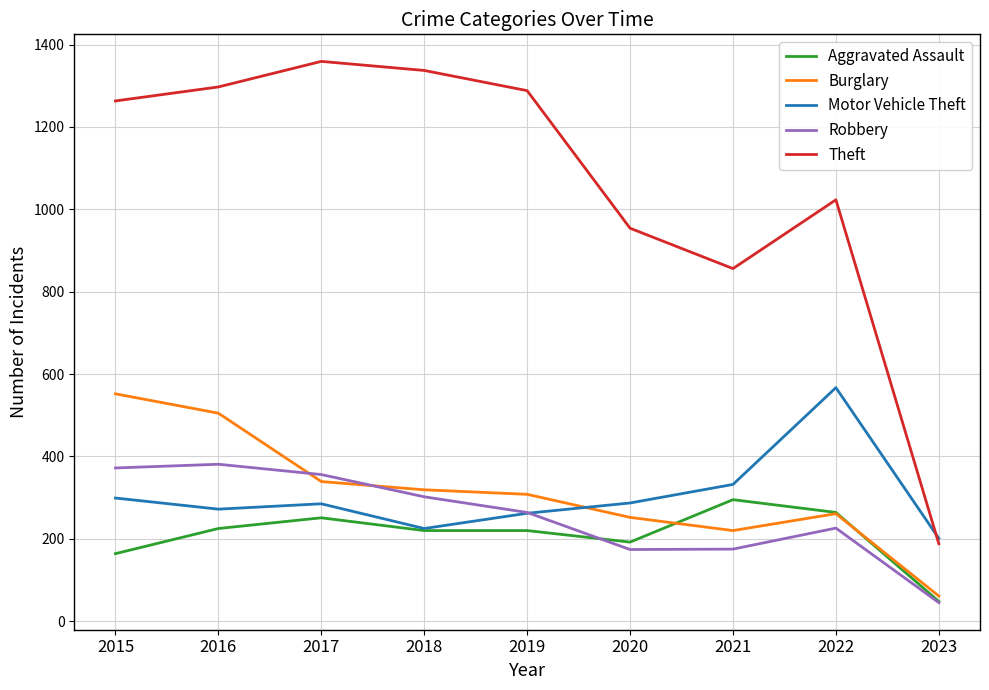

What is the lowest value of the Aggravated Assault series?

48